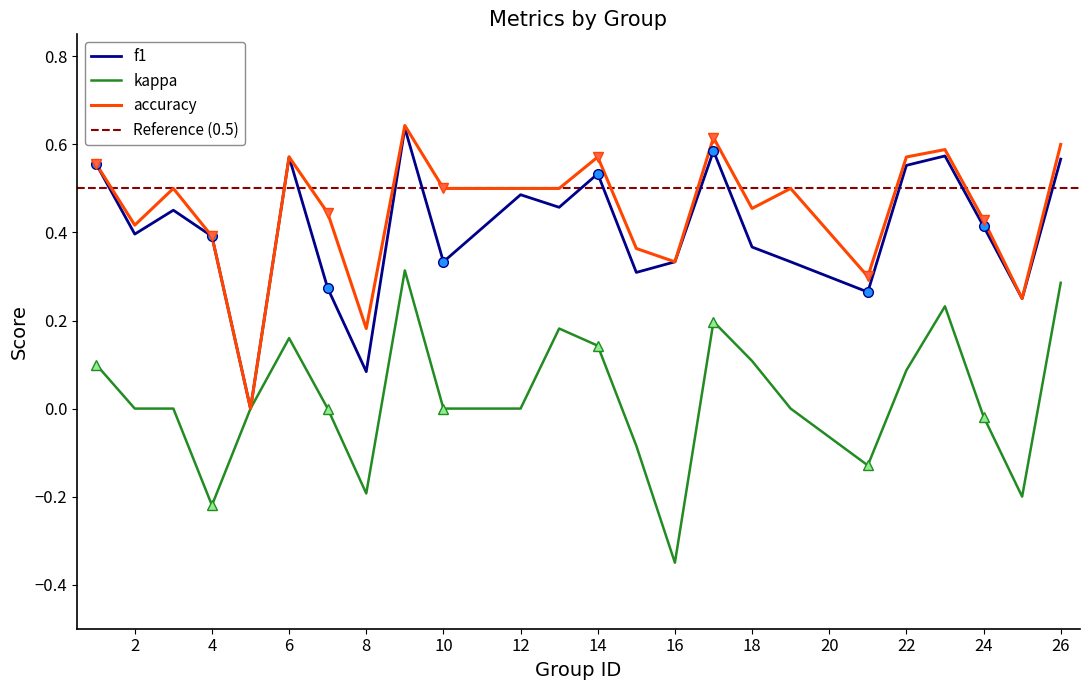

True or false: kappa and accuracy intersect in this chart.

False